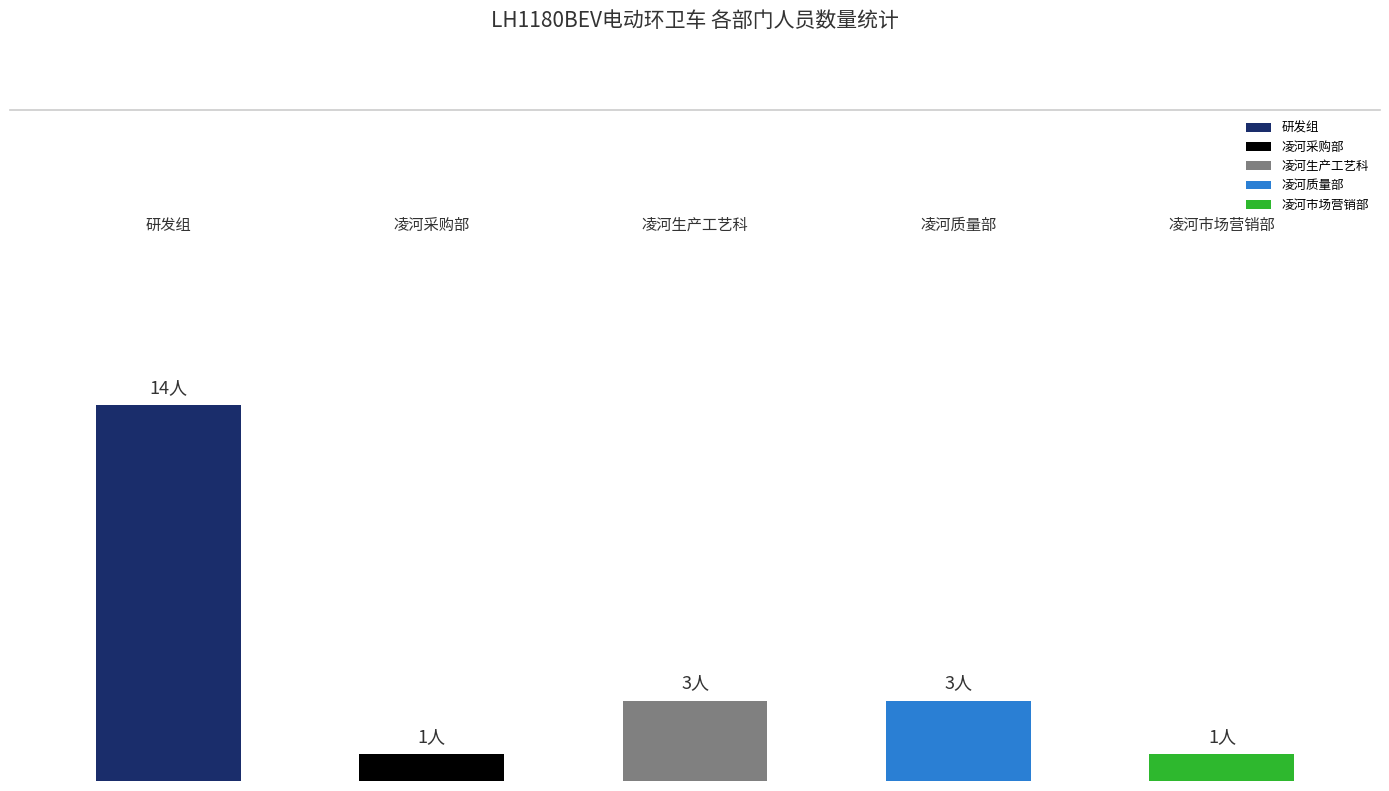

Which has a higher value, 凌河生产工艺科 or 研发组?

研发组